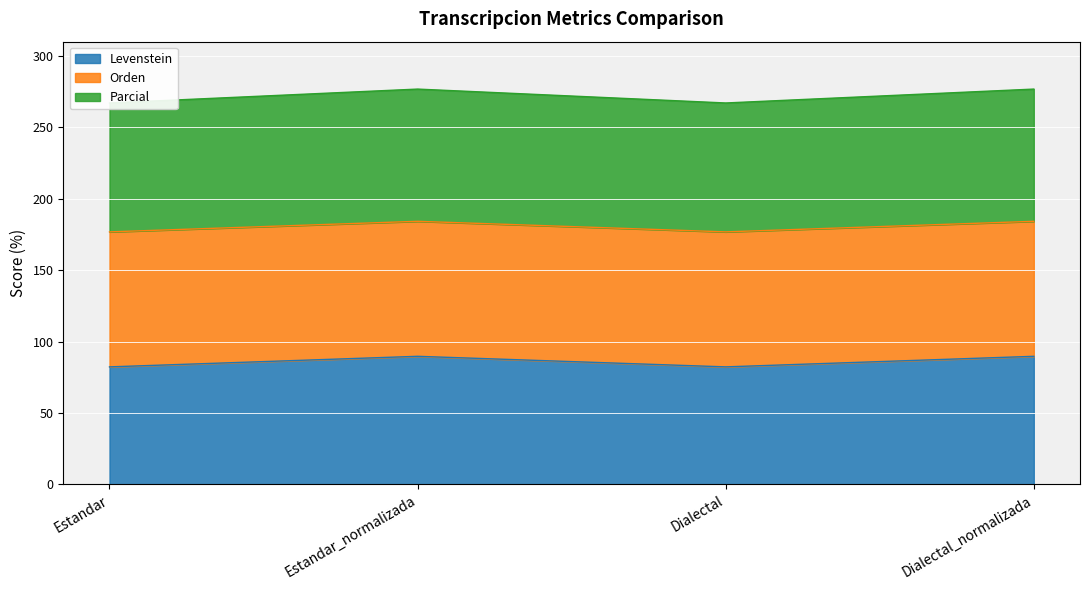

What is the average value of the Levenstein series?

86.0